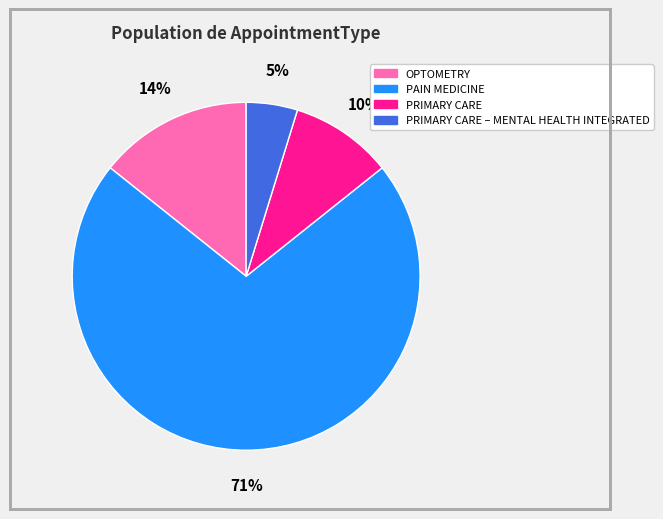

Combined, do PAIN MEDICINE and OPTOMETRY account for over 50%?

Yes